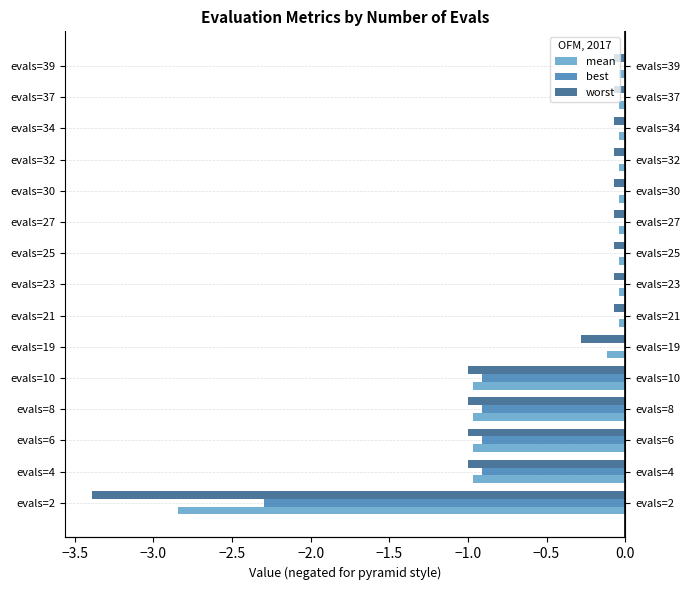

What is the approximate value of worst at evals=23?

-0.1